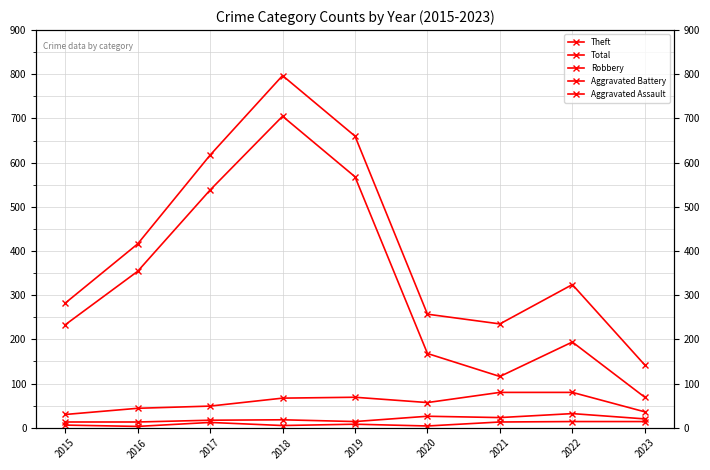

Reading left to right, transcribe all the data shown in this chart.

Theft: 2015=233	2016=354	2017=538	2018=705	2019=568	2020=168	2021=116	2022=194	2023=69
Total: 2015=282	2016=416	2017=617	2018=797	2019=660	2020=257	2021=235	2022=324	2023=142
Robbery: 2015=30	2016=44	2017=49	2018=67	2019=69	2020=57	2021=80	2022=80	2023=36
Aggravated Battery: 2015=13	2016=13	2017=17	2018=18	2019=14	2020=26	2021=23	2022=32	2023=20
Aggravated Assault: 2015=6	2016=3	2017=12	2018=5	2019=8	2020=4	2021=13	2022=14	2023=14